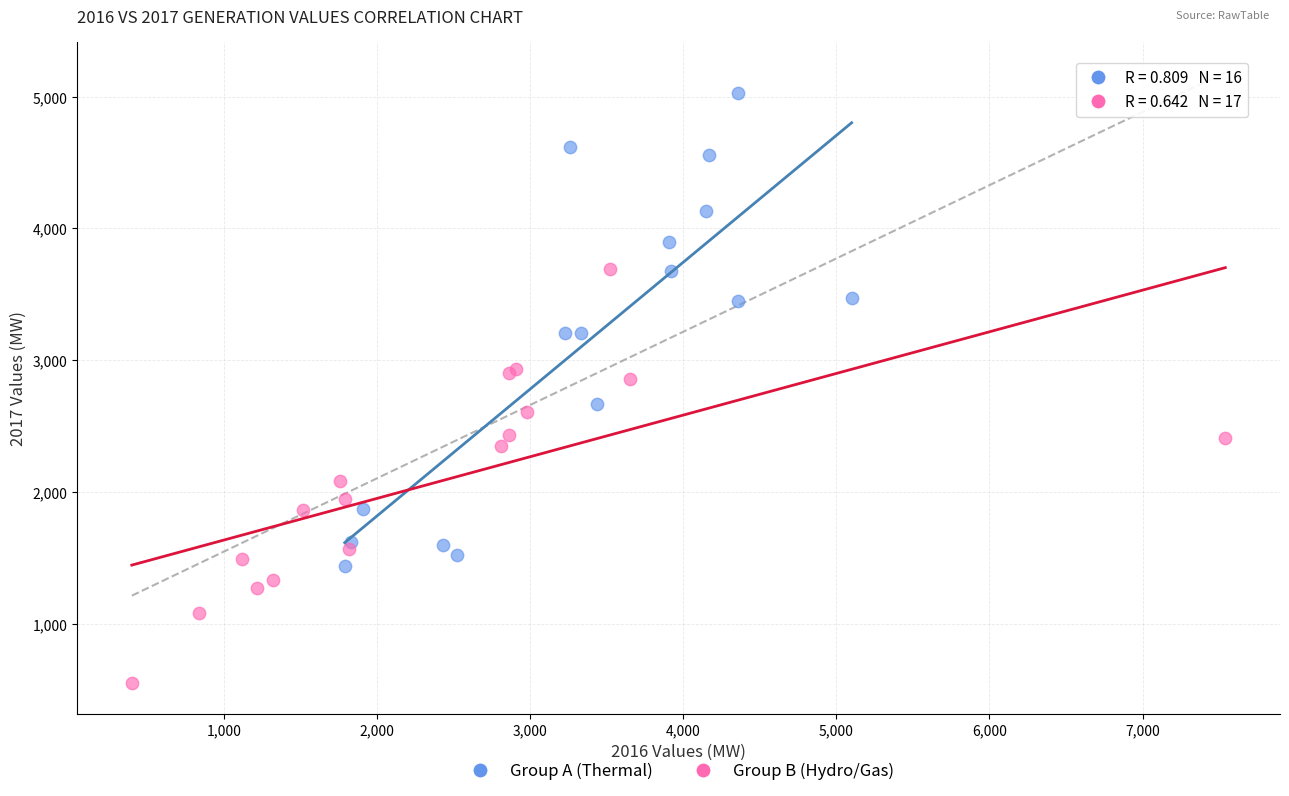

Which series has the largest Y range (max minus min)?

Group A (Thermal)